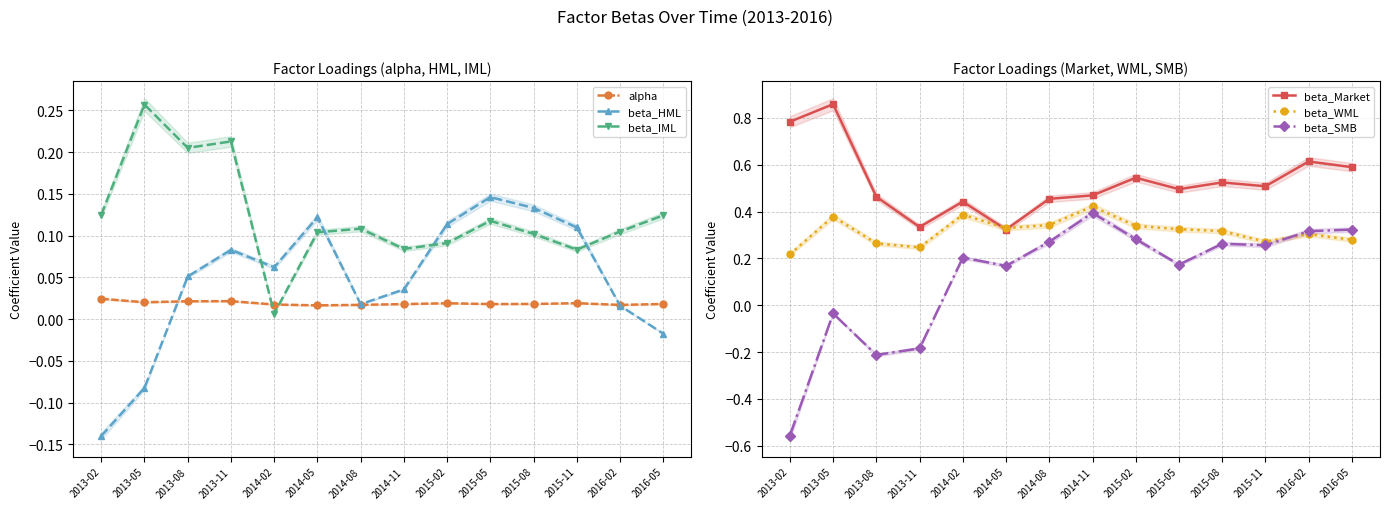

True or false: beta_IML has more than 2 interior local peaks.

True